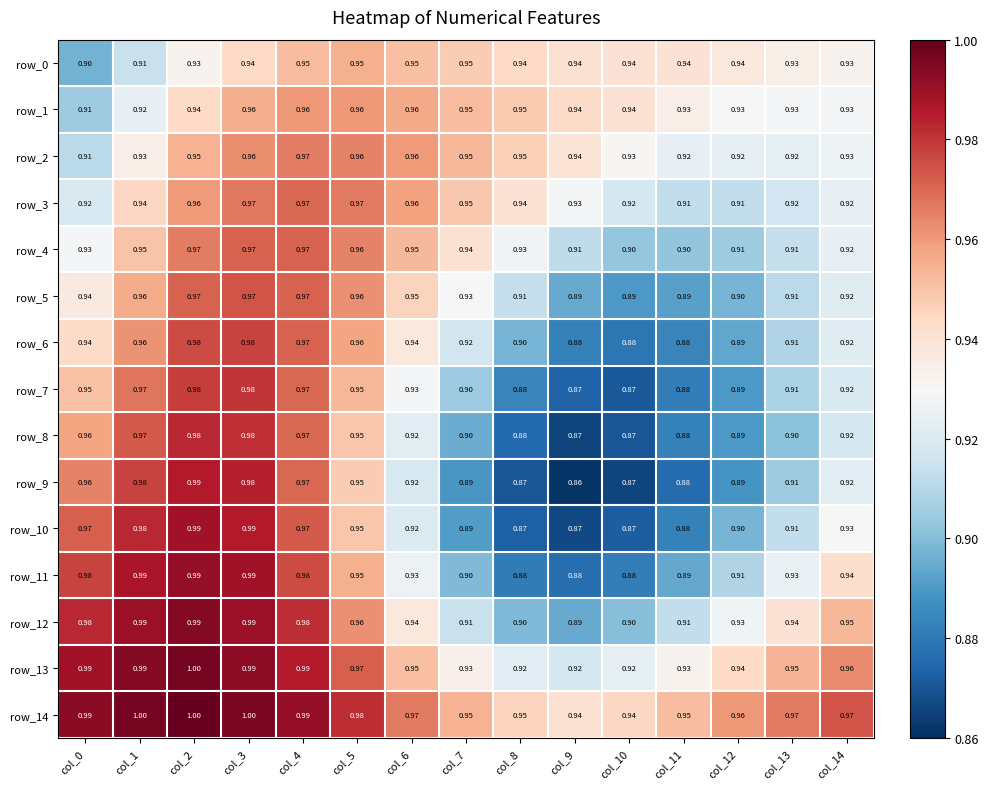

What is the total value across all series at col_12?

13.7